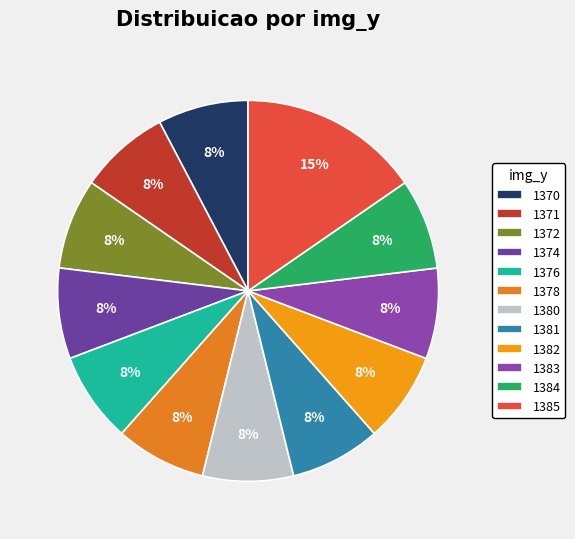

Is the sum of 1384 and 1374 greater than half?

No